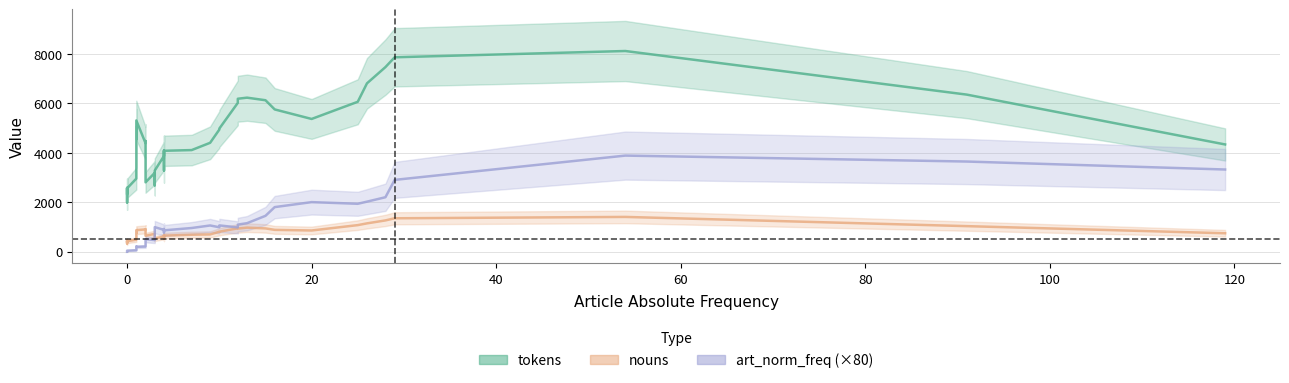

Which has a higher value, 28 or 27?

28